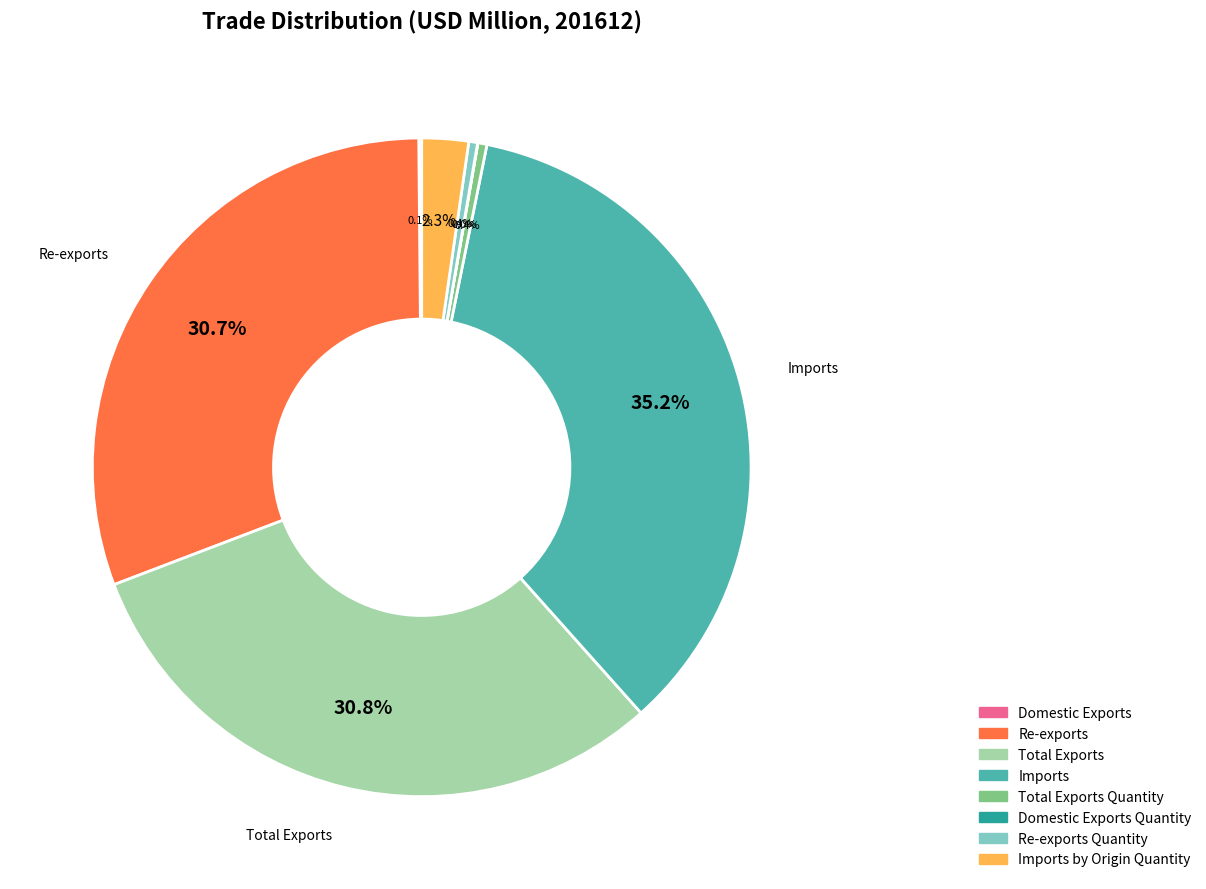

What percentage is NOT represented by Re-exports?

69.3%